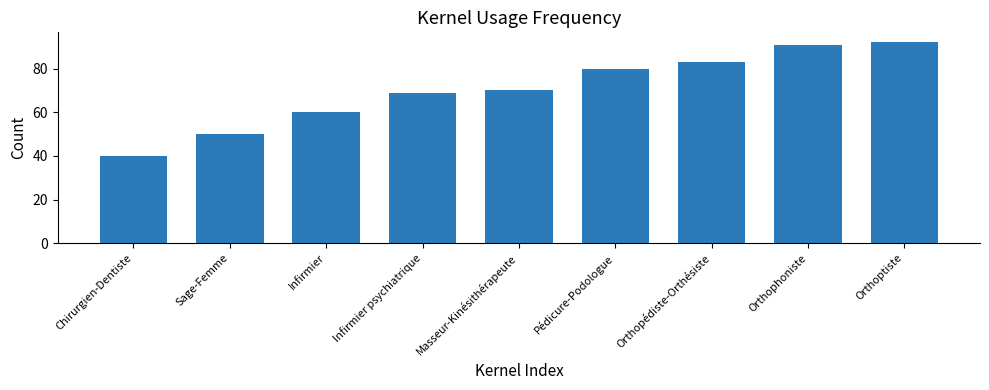

What is the maximum value shown in the chart?

92